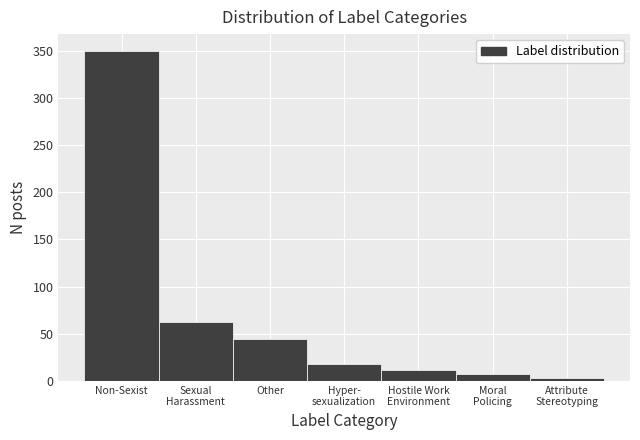

Reading right to left, transcribe all the data shown in this chart.

3	7	12	18	45	62	350